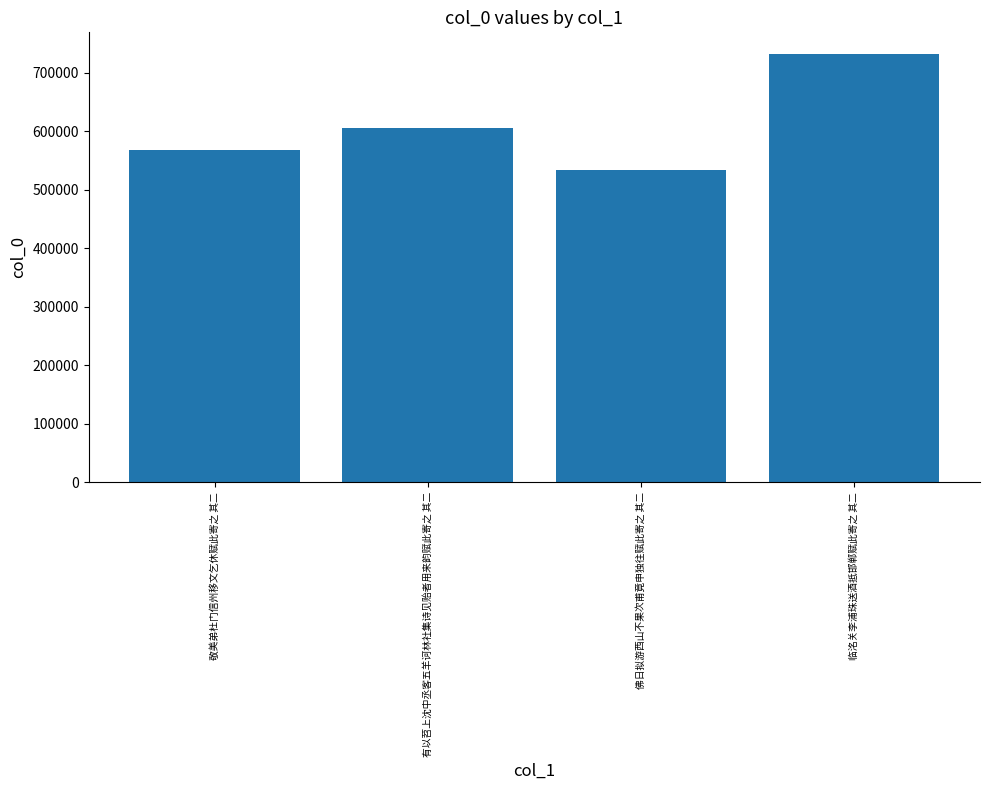

Rank the categories by value from highest to lowest.

临洺关李浦珠送酒抵邯郸赋此寄之 其二, 有以苕上沈中丞客五羊诃林社集诗见贻者用来韵赋此寄之 其二, 敬美弟杜门信州移文乞休赋此寄之 其二, 佛日拟游西山不果次甫竟申独往赋此寄之 其二